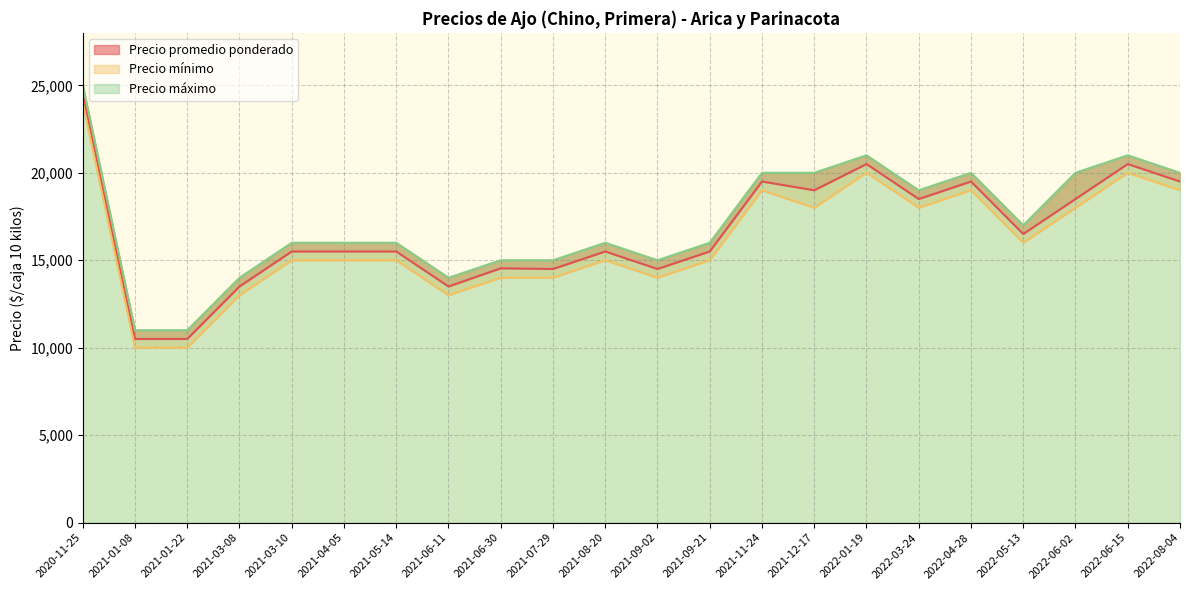

List the series in order of their overall mean, lowest first.

Precio mínimo, Precio promedio ponderado, Precio máximo